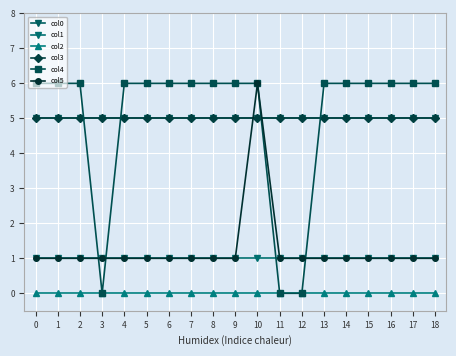

Is this an area chart (filled region under the line)?

No